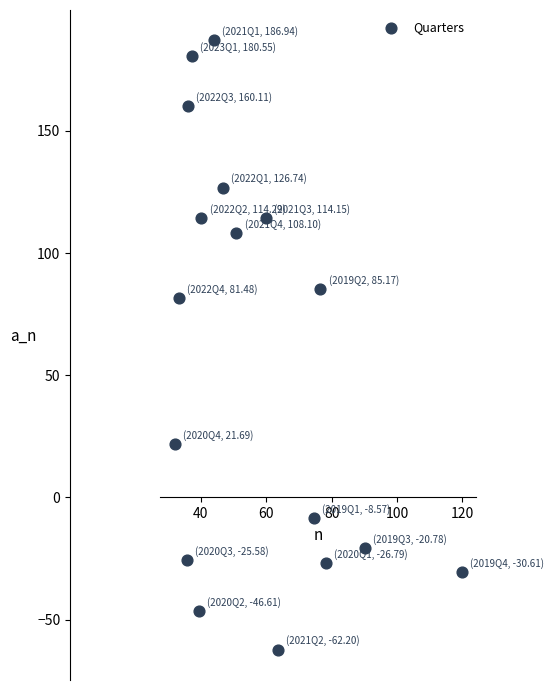

What Y value in the scatter plot is closest to 62?

81.5